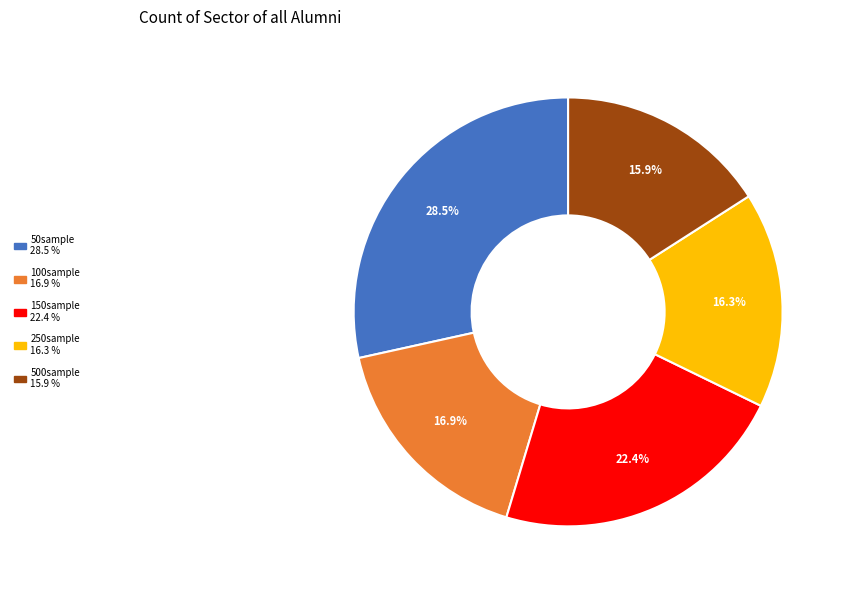

What is the largest slice in the pie chart?

50sample